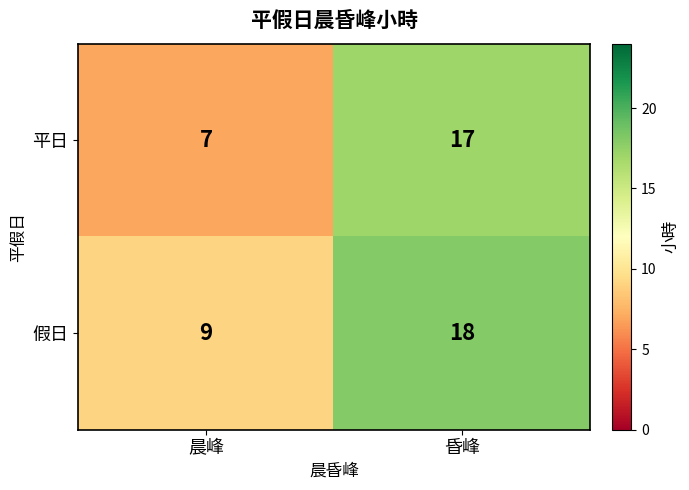

What is the average value of the 平日 series?

12